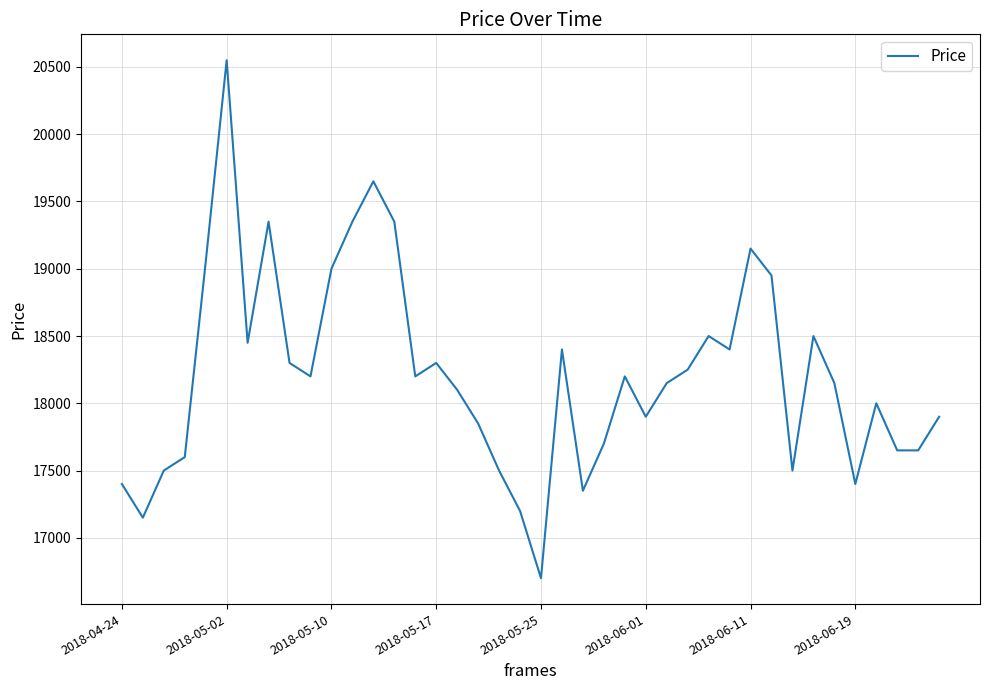

What is the difference between the maximum and minimum values?

3850